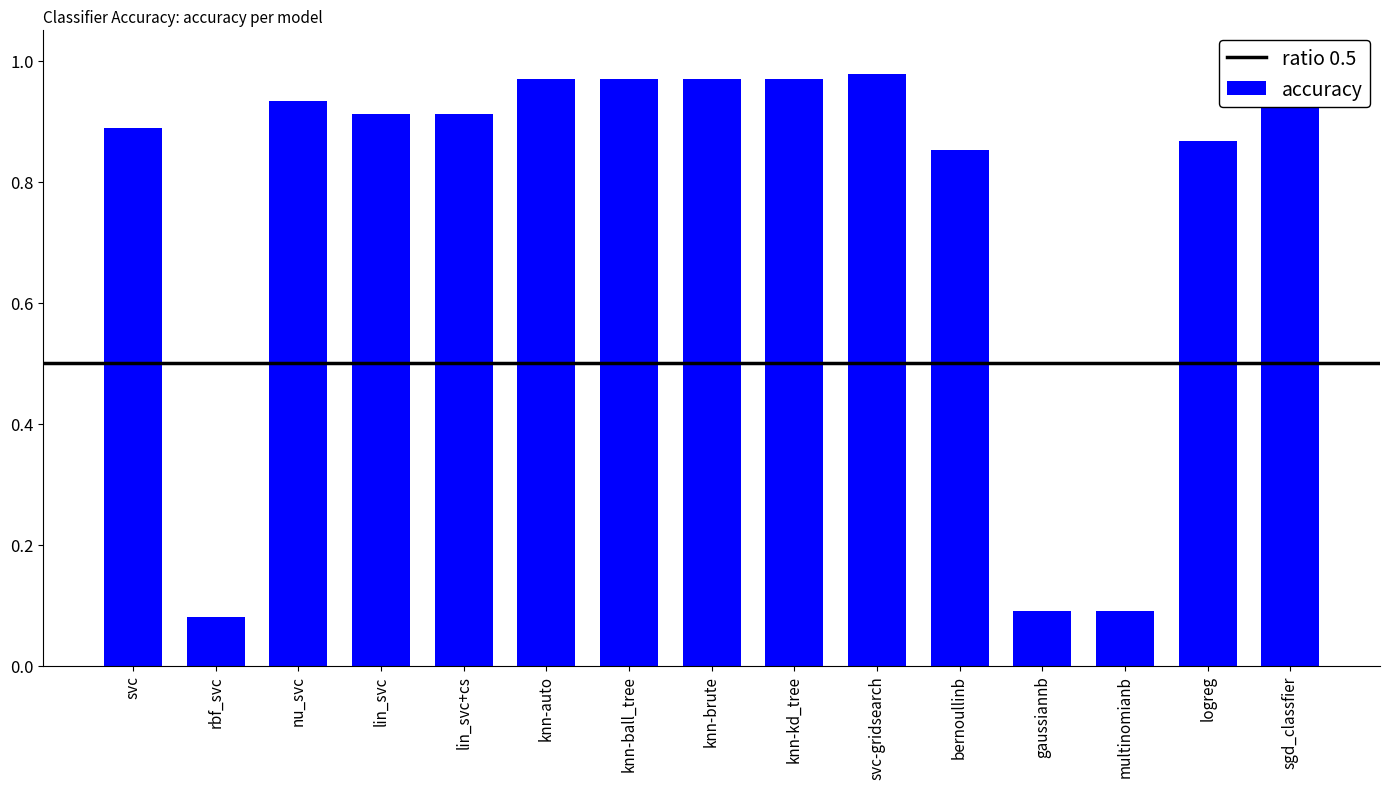

What position from the left is multinomianb?

13